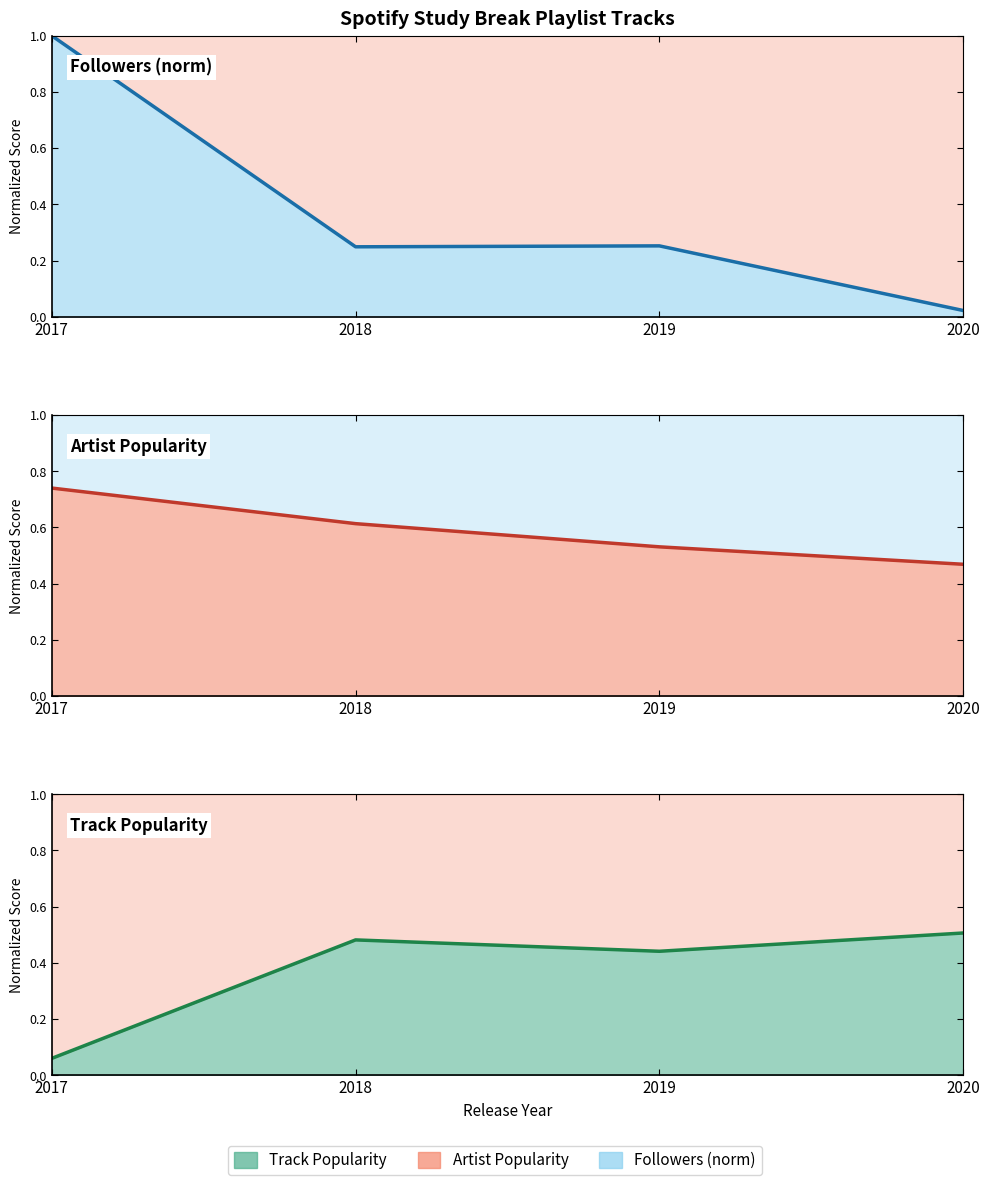

Reading left to right, extract all data points from this chart.

Followers (norm): 2017=1.0	2018=0.2	2019=0.3	2020=0.0
Artist Popularity: 2017=0.7	2018=0.6	2019=0.5	2020=0.5
Track Popularity: 2017=0.1	2018=0.5	2019=0.4	2020=0.5